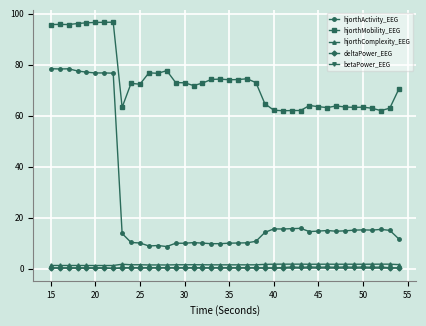

True or false: betaPower_EEG and hjorthActivity_EEG cross at least once.

False